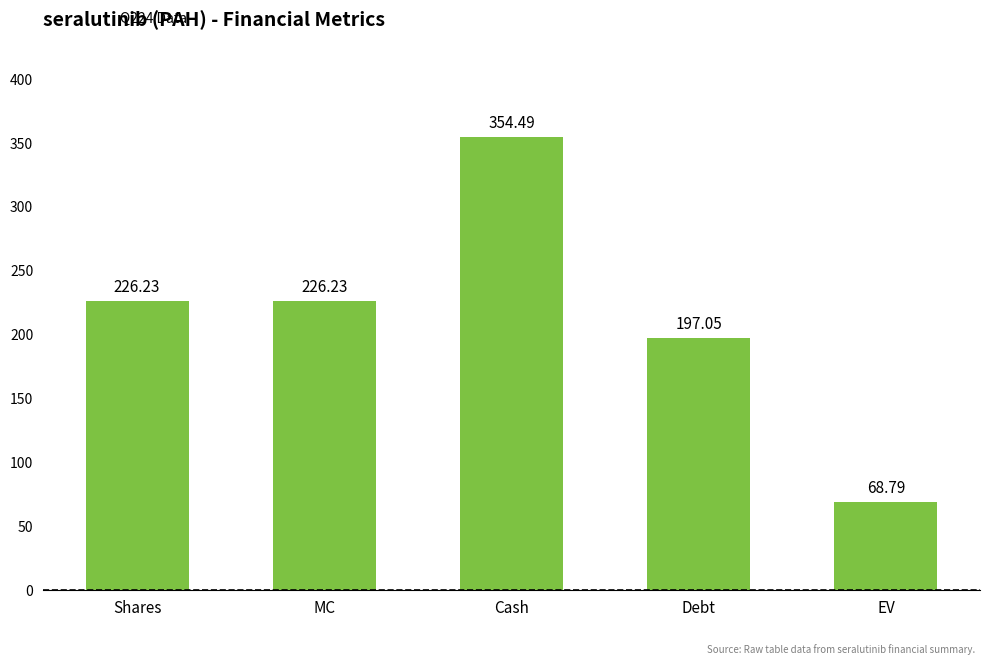

Is it true that the value at Shares is 226.2?

True